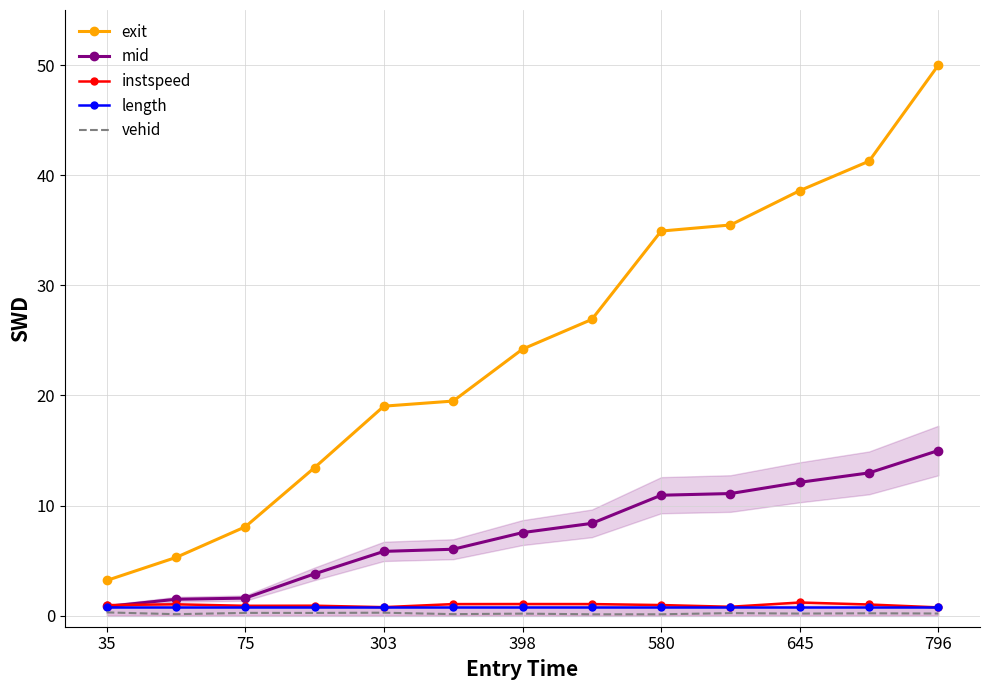

True or false: mid and exit cross at least once.

False